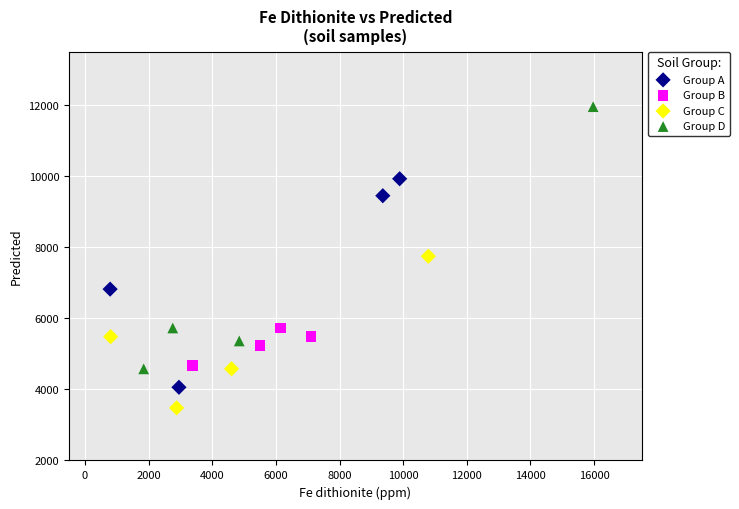

Which series contains the lowest Y value?

Group C